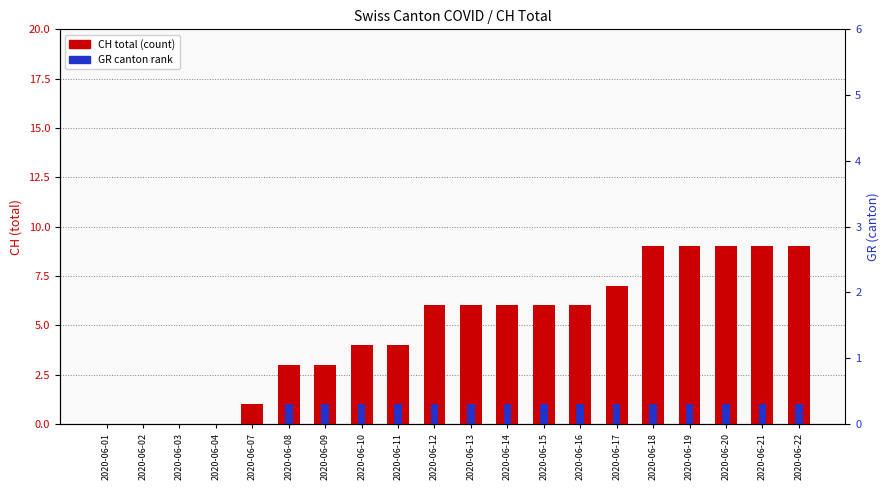

What are all the series names shown in the legend?

CH total, GR canton